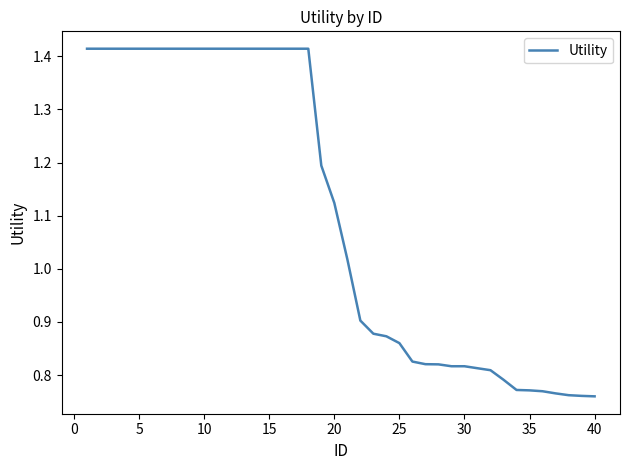

What is the difference between the maximum and minimum values?

0.7